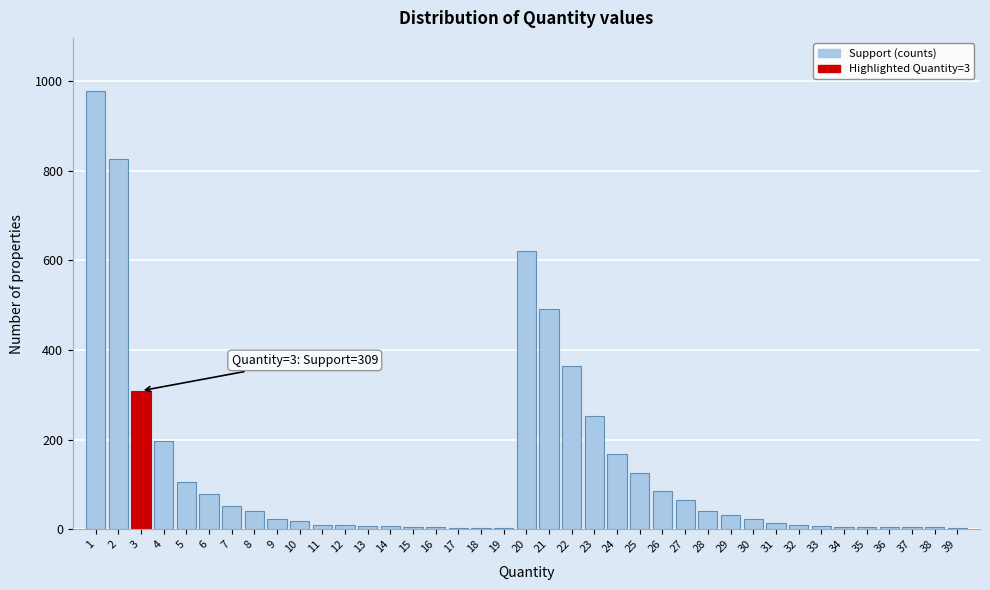

What is the sum of all values?

5008